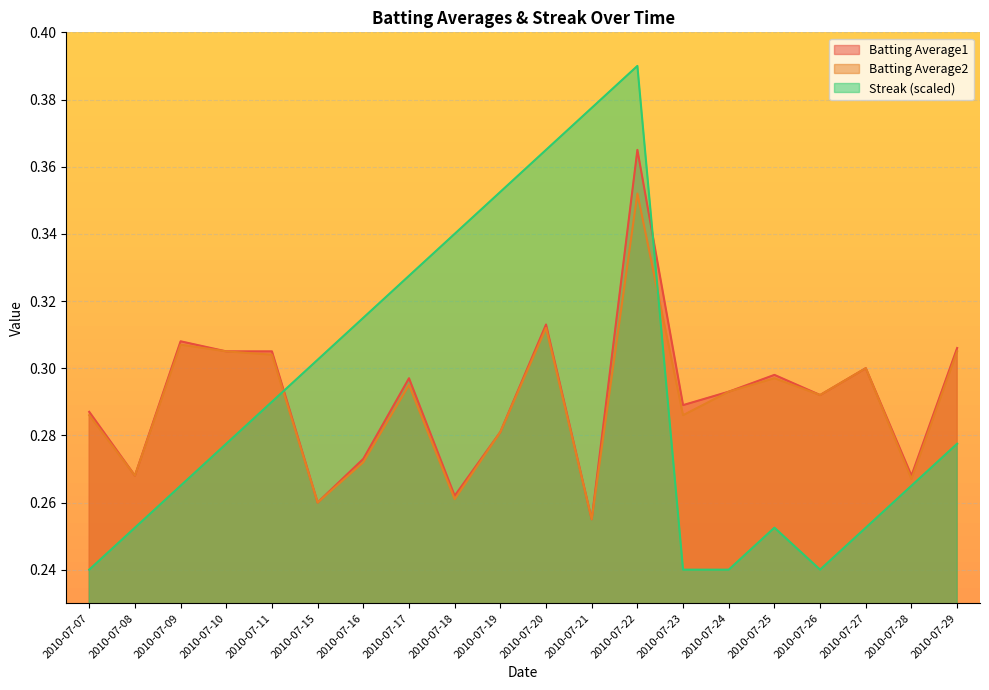

Where is the first local minimum for Batting Average2?

2010-07-08